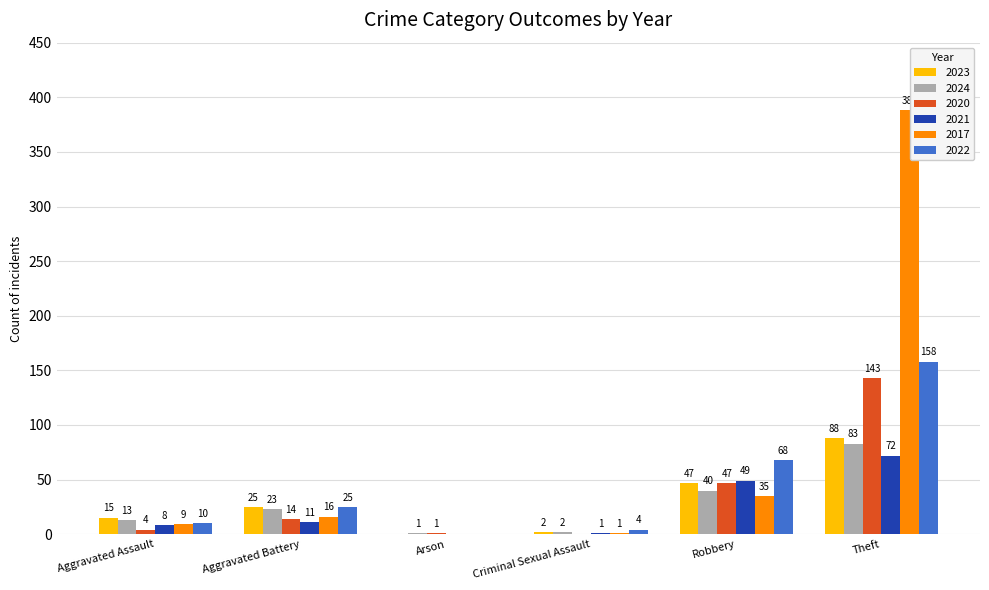

What is the average value of the 2017 series?

75